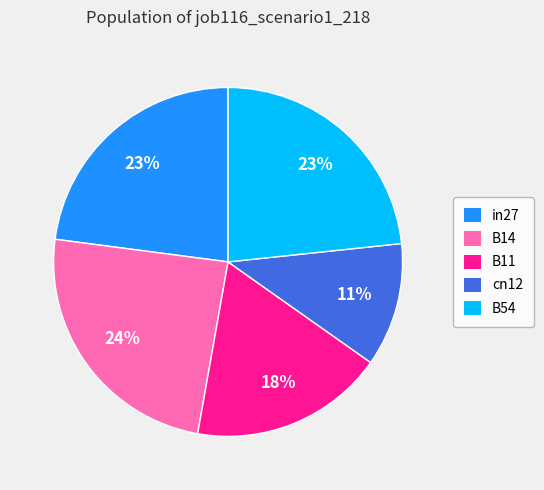

How many slices are in this pie chart?

5